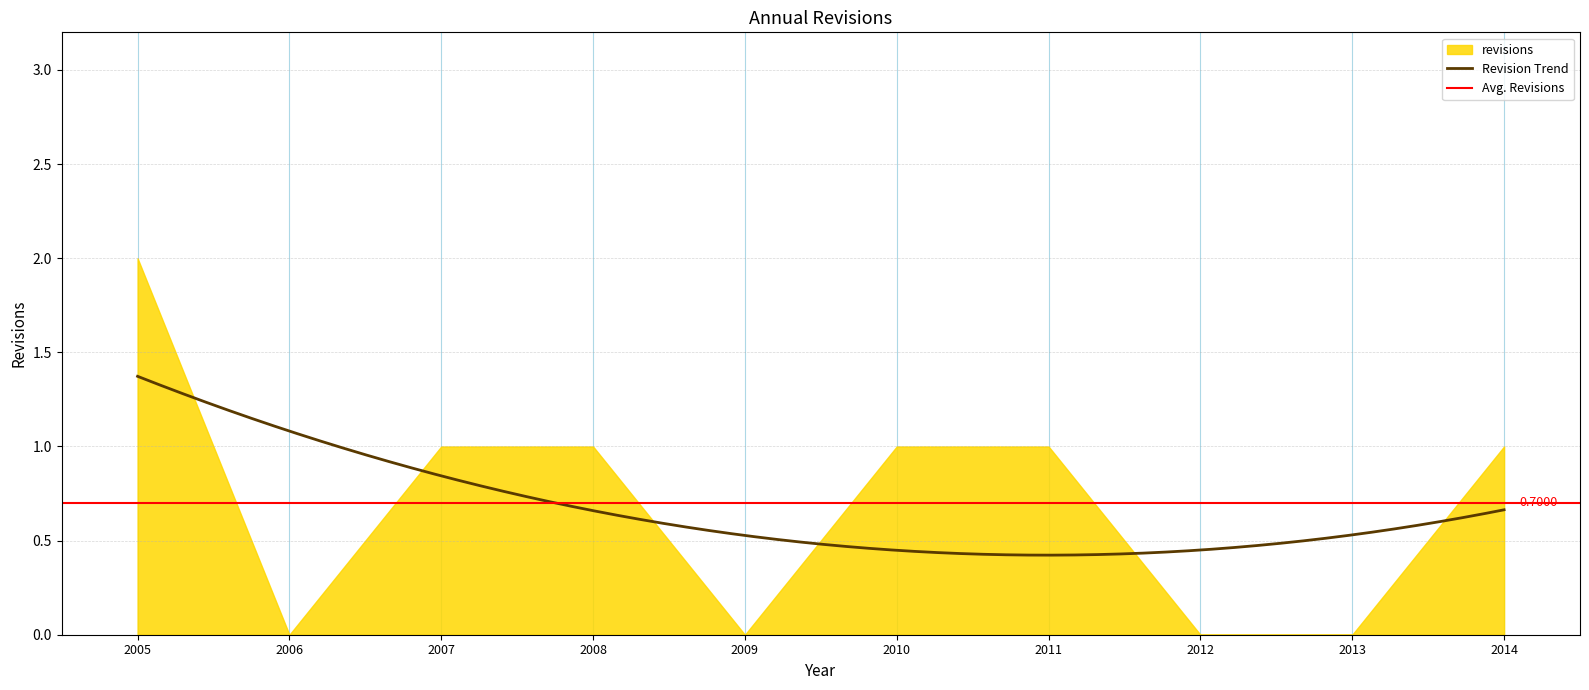

True or false: there are more than 2 points higher than both neighbors.

False